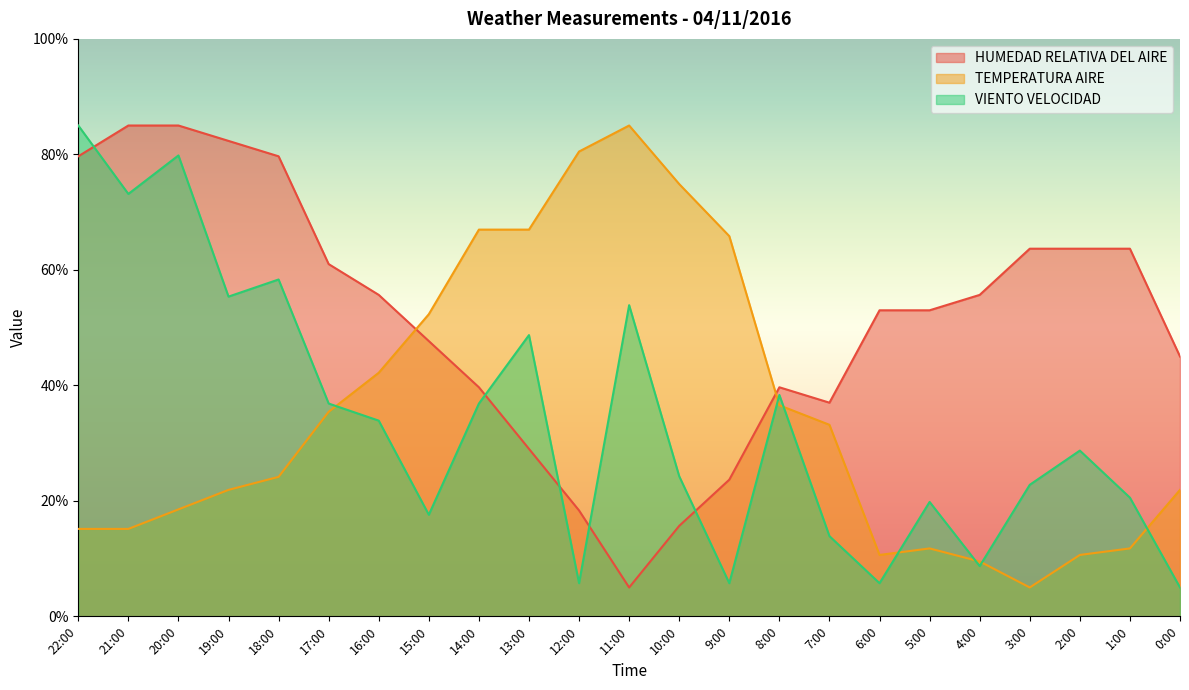

At which category is the sum across all series the highest?

20:00